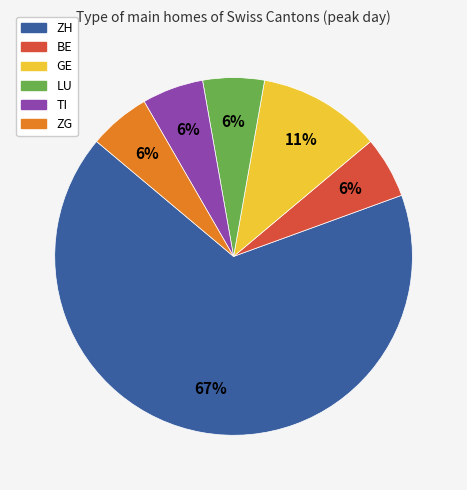

Is the sum of BE and GE greater than half?

No